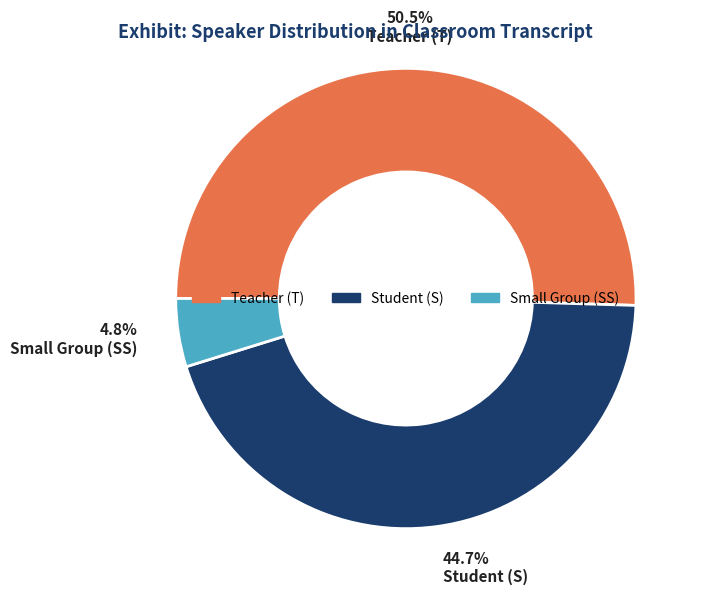

Does any single category account for the majority?

Yes